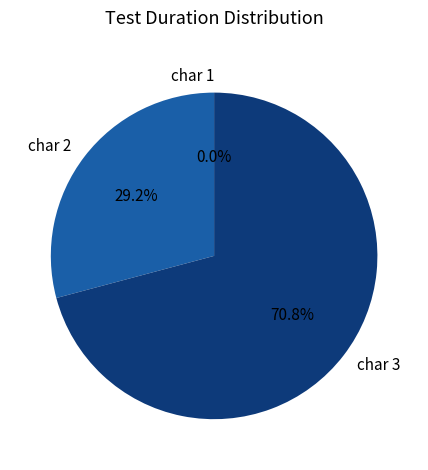

To the nearest percent, what is the difference between the largest and smallest slice percentages?

71%